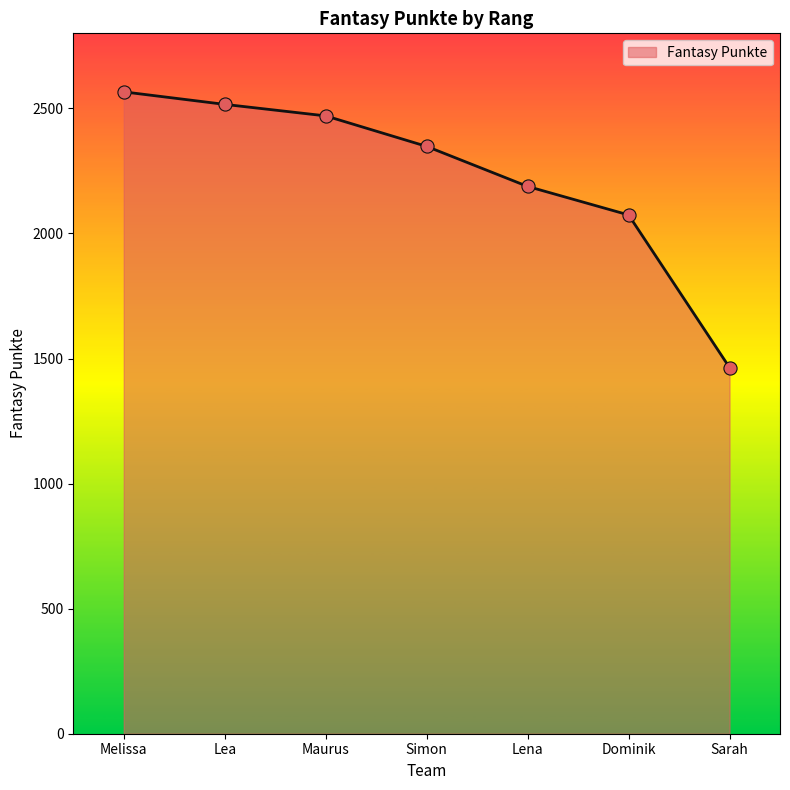

What is the change in value from Lena to Dominik?

-114